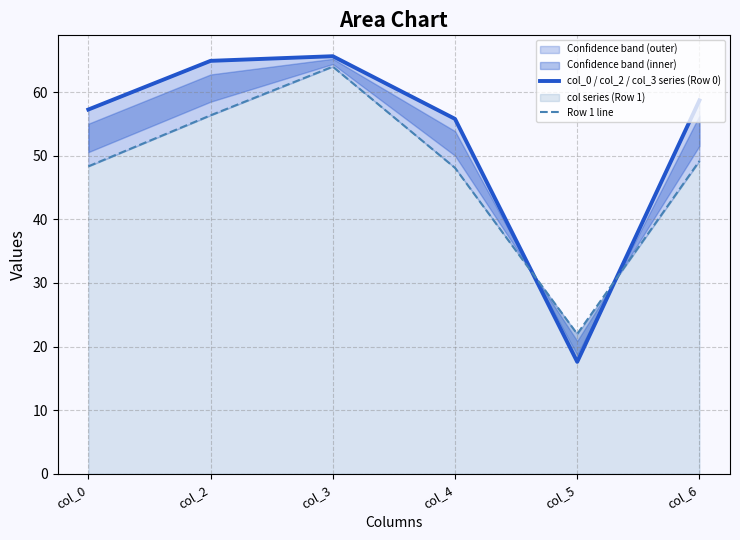

Which category has the lowest value in the col_0 / col_2 / col_3 series (Row 0) series?

col_5